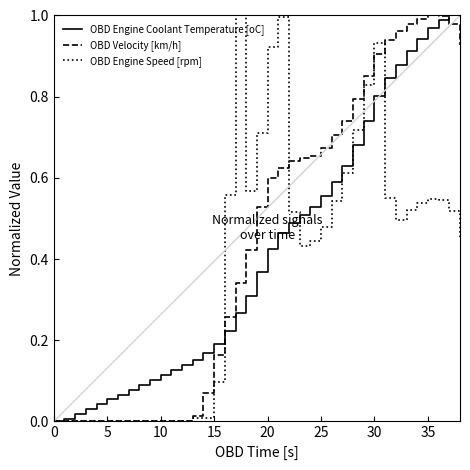

What are all the series names shown in the legend?

OBD Engine Coolant Temperature [oC], OBD Velocity [km/h], OBD Engine Speed [rpm]